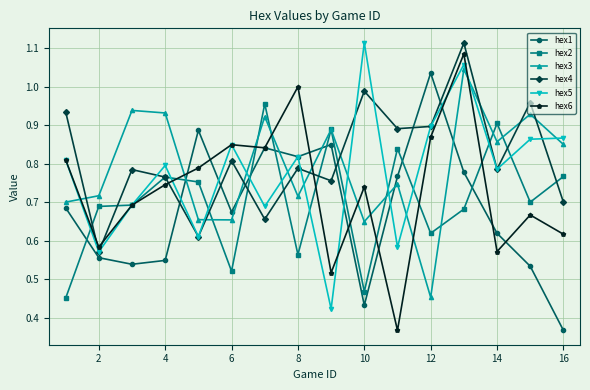

True or false: hex5 and hex6 intersect in this chart.

True